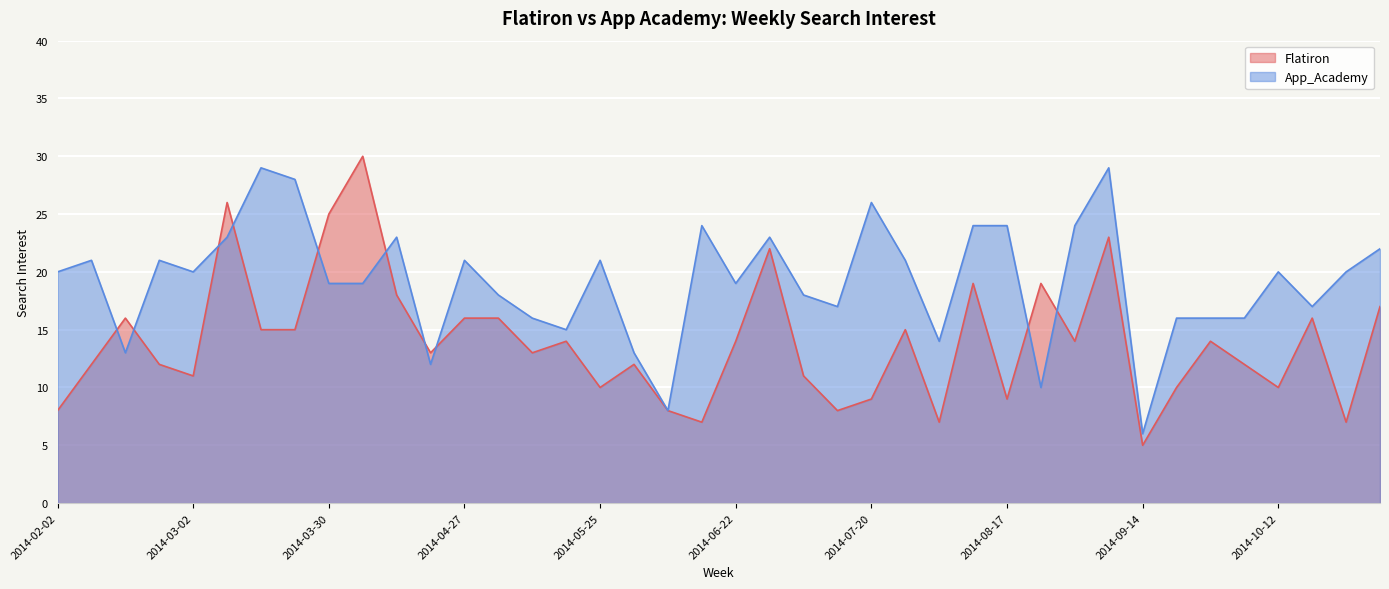

Where does the Flatiron series first go above 14?

2014-02-16